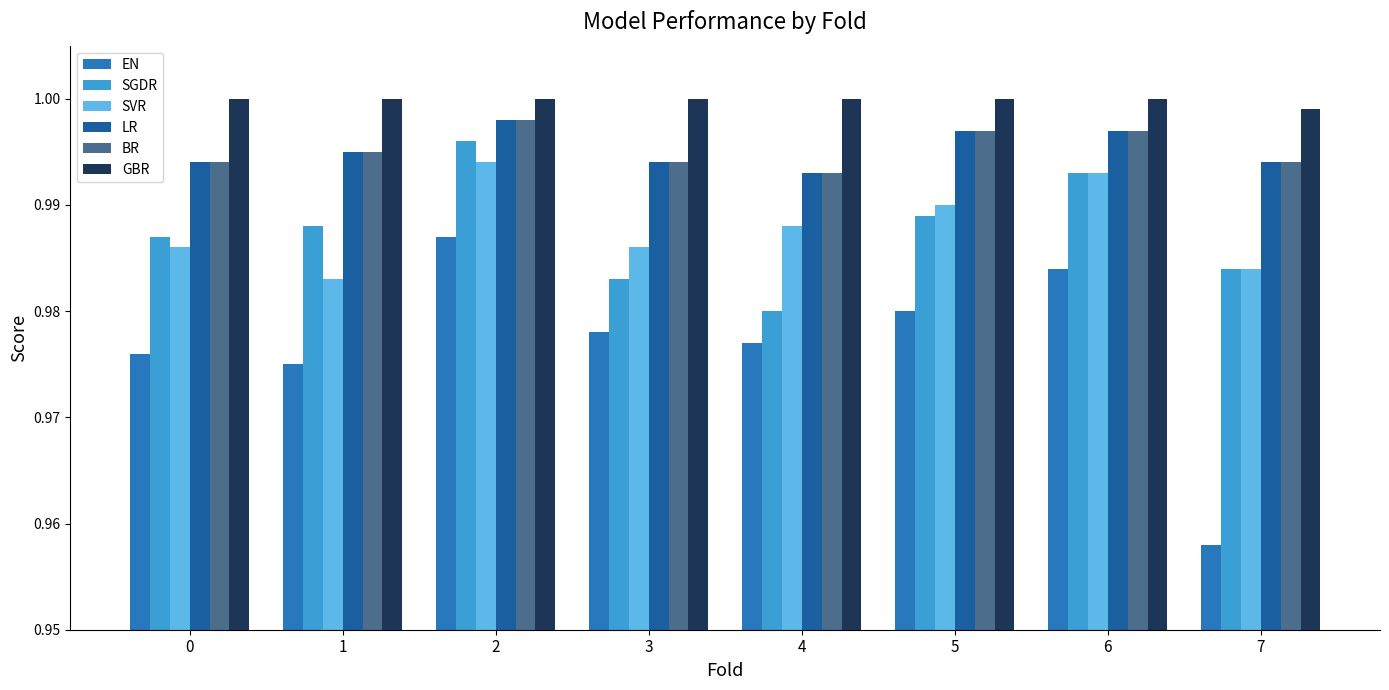

True or false: GBR has a value of 0.3 at 5.

False